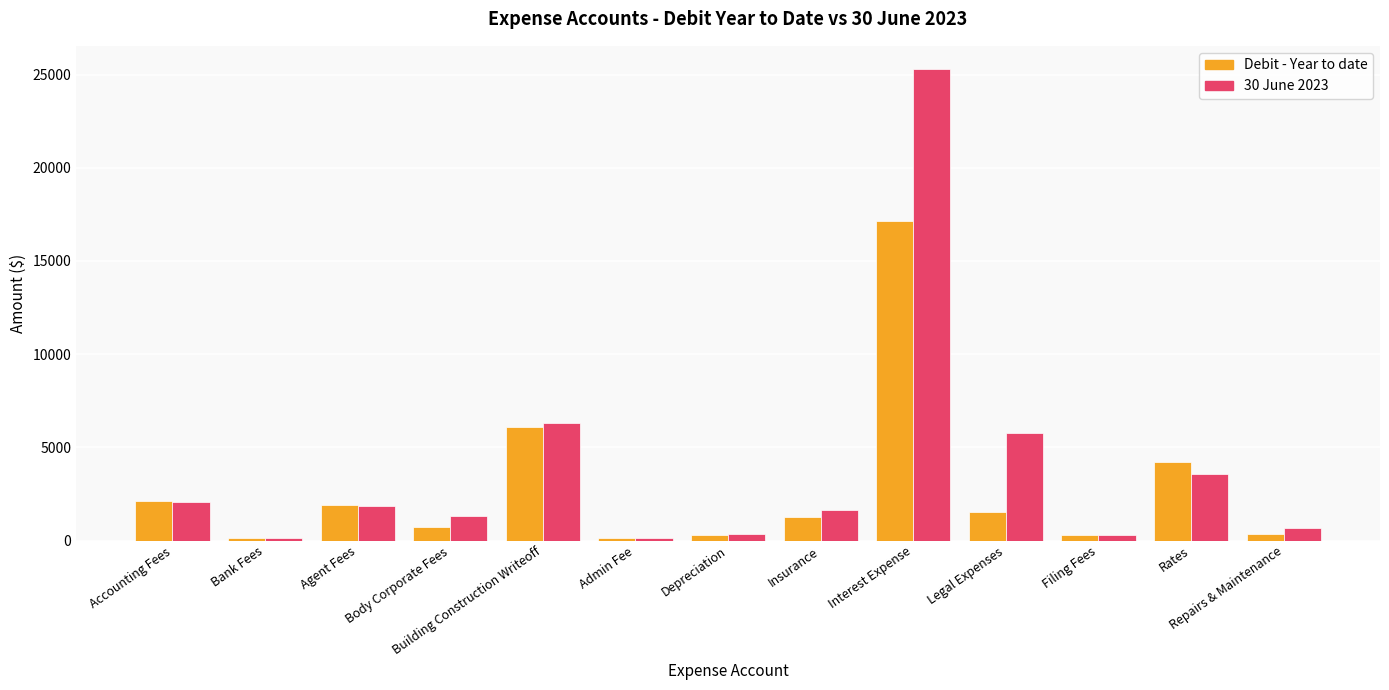

The Debit - Year to date series shows 6115.9 at Building Construction Writeoff. True or false?

True